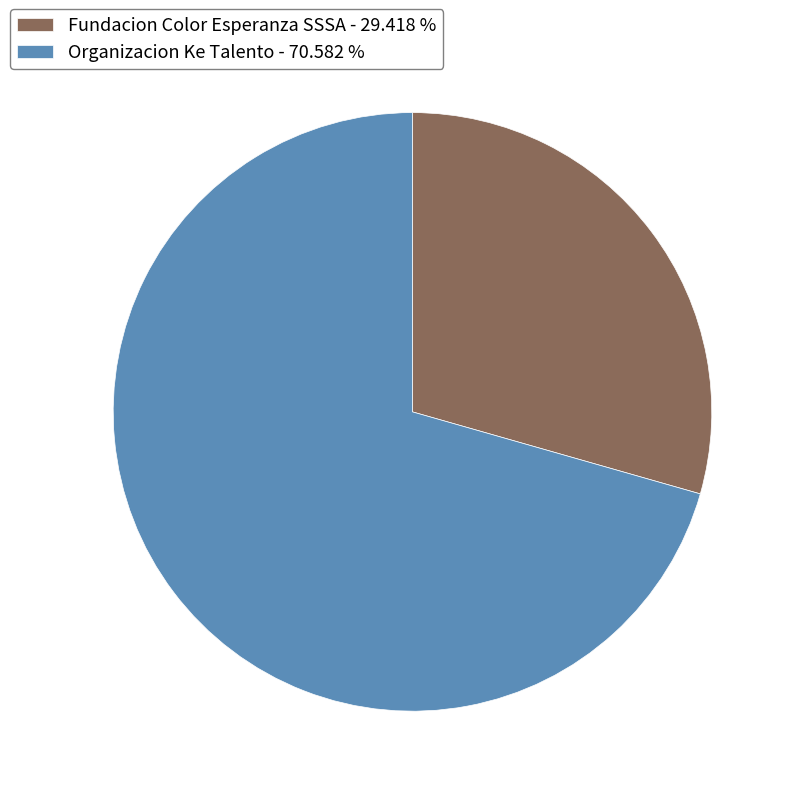

Which slice represents more than half of the pie?

Organizacion Ke Talento